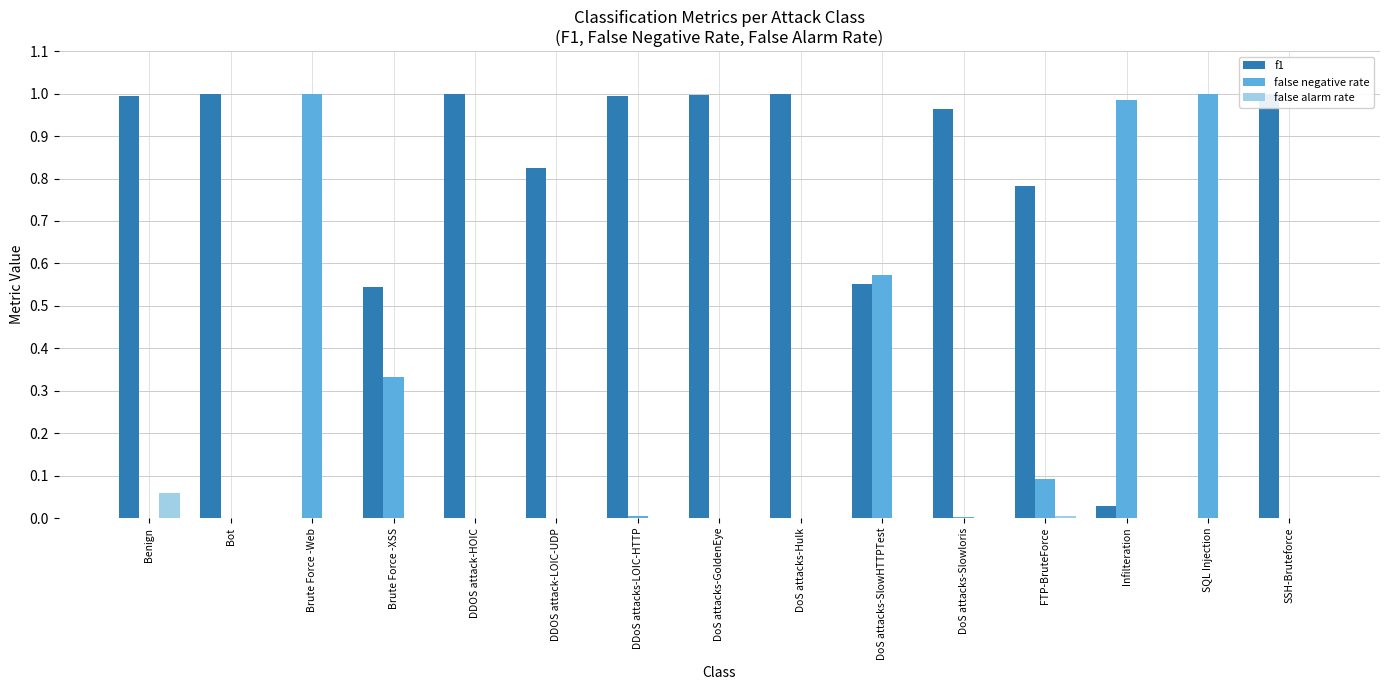

The f1 series shows 1.0 at DoS attacks-GoldenEye. True or false?

True